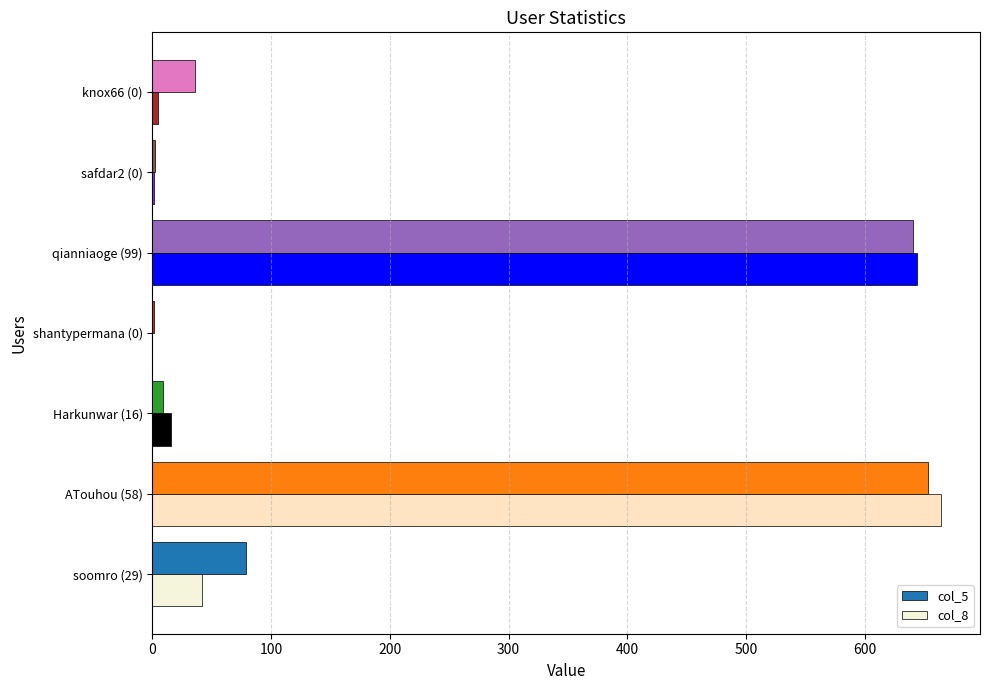

The col_5 series shows 52 at soomro (29). True or false?

False